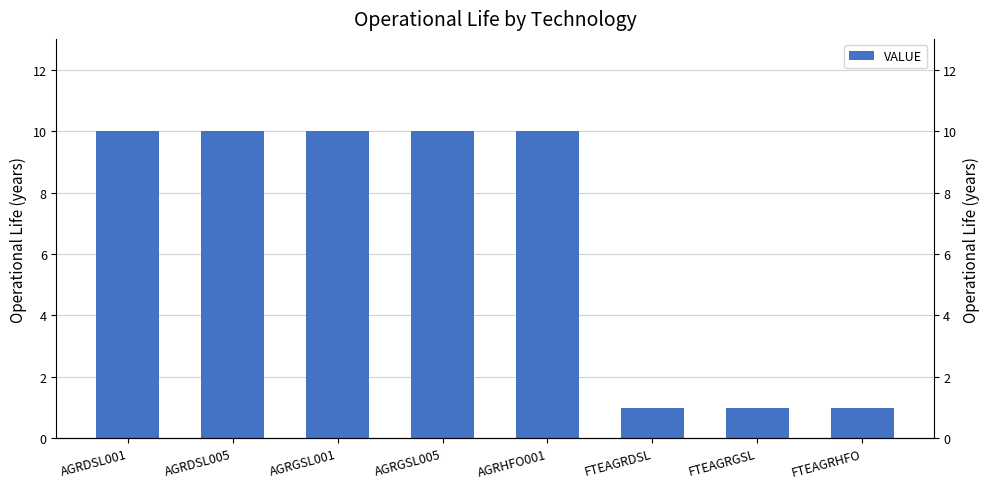

What is the average value?

7